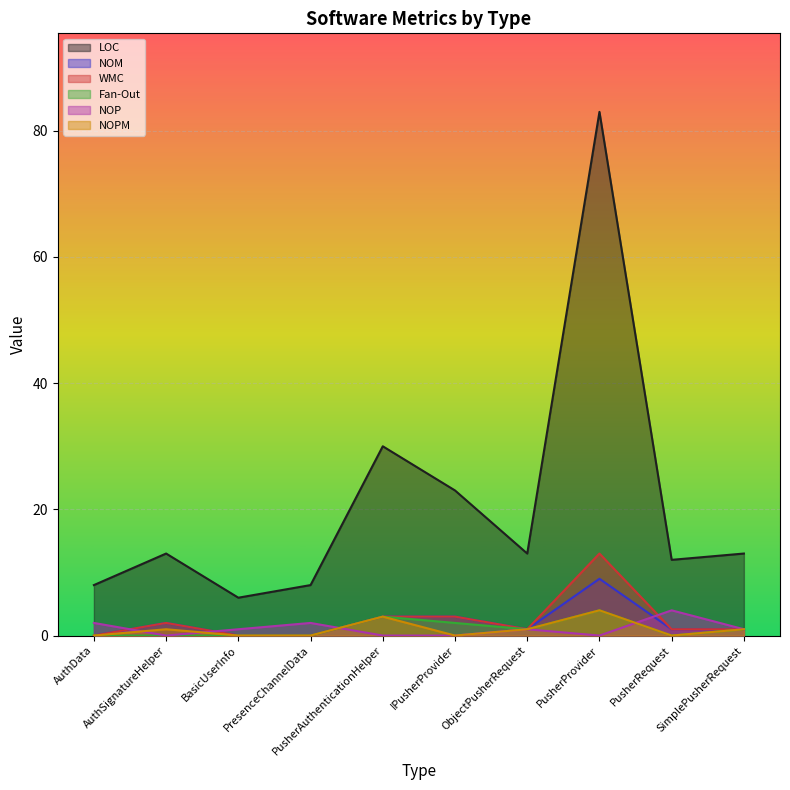

True or false: LOC has more than 1 interior local peaks.

True